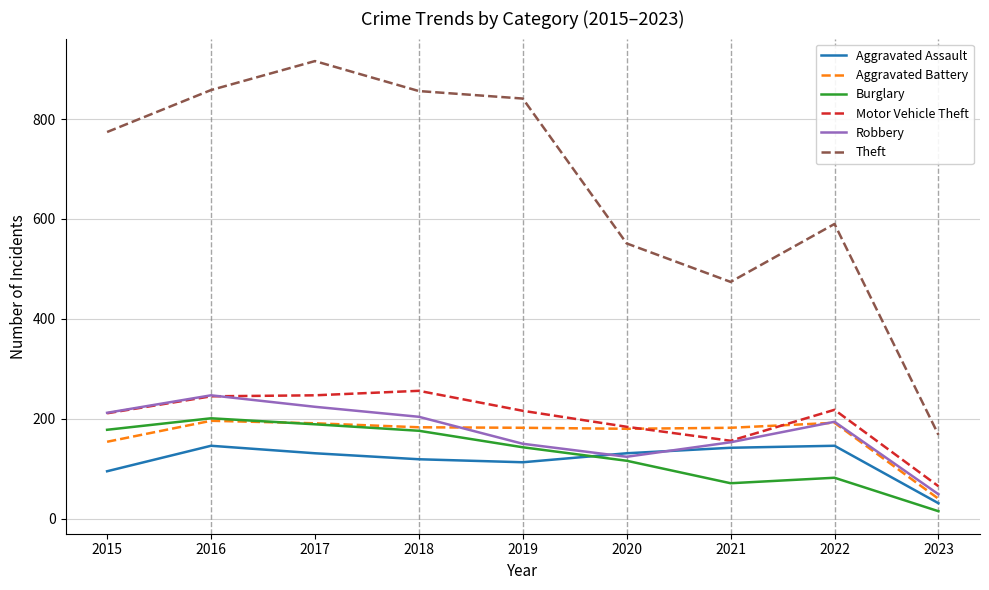

Is the value of Burglary at 2018 greater than the value of Theft at 2017?

No